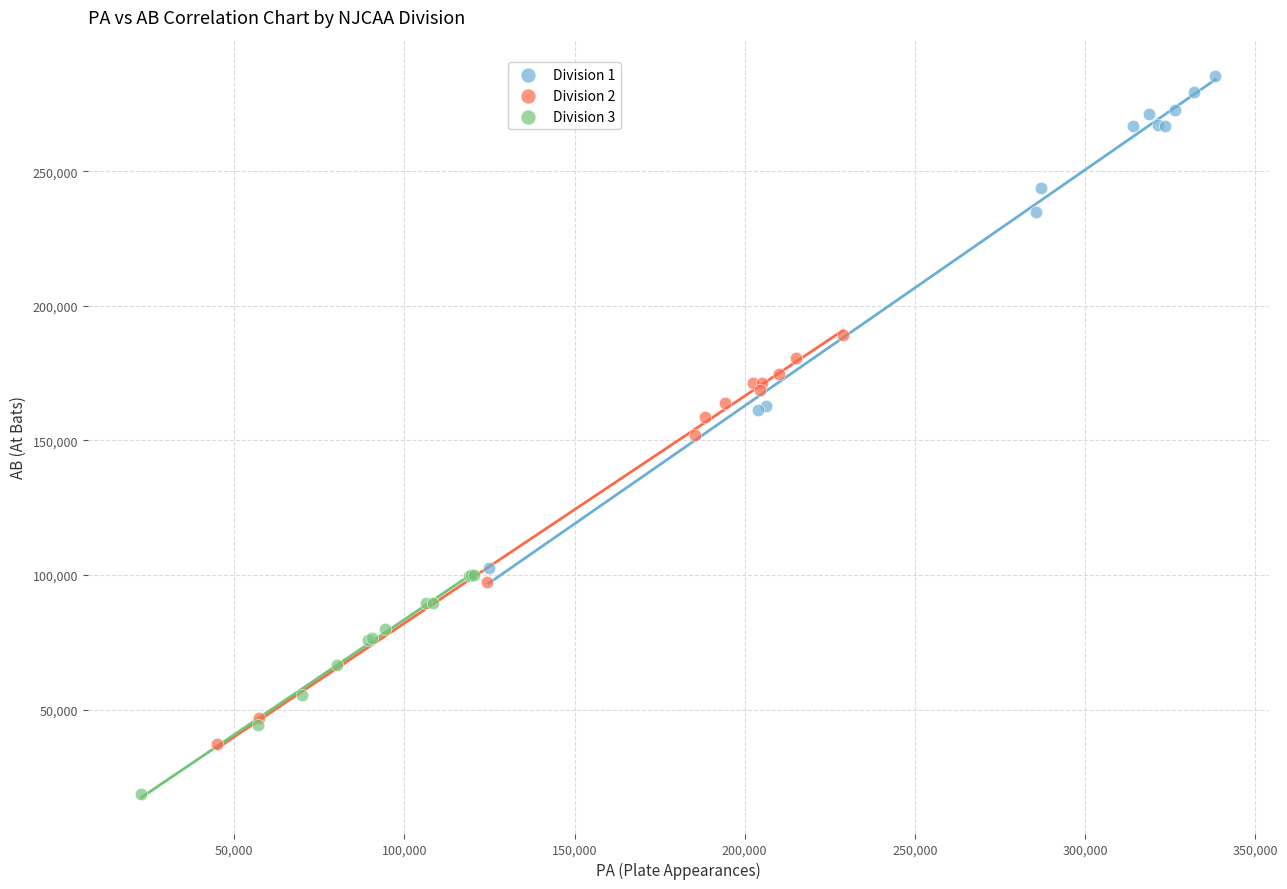

Which series has the widest spread of Y values?

Division 1